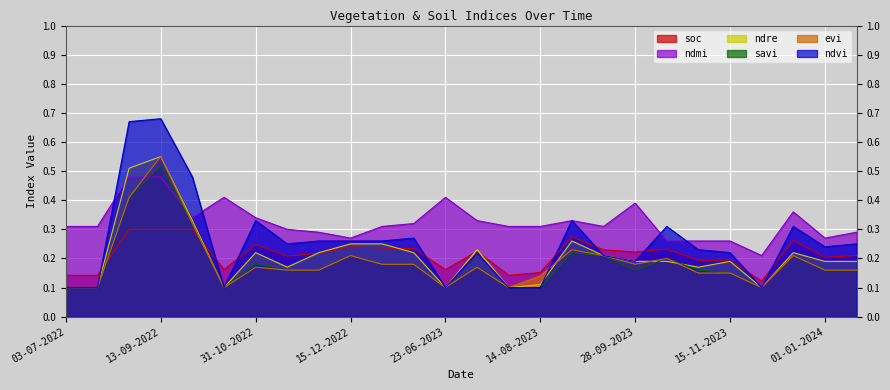

Reading right to left, list all the values displayed in this chart.

soc: 0.2	0.2	0.3	0.1	0.2	0.2	0.2	0.2	0.2	0.3	0.2	0.1	0.2	0.2	0.2	0.2	0.2	0.2	0.2	0.2	0.2	0.3	0.3	0.3	0.1	0.1
ndvi: 0.2	0.2	0.3	0.1	0.2	0.2	0.3	0.2	0.2	0.3	0.1	0.1	0.2	0.1	0.3	0.3	0.3	0.3	0.2	0.3	0.1	0.5	0.7	0.7	0.1	0.1
ndmi: 0.3	0.3	0.4	0.2	0.3	0.3	0.3	0.4	0.3	0.3	0.3	0.3	0.3	0.4	0.3	0.3	0.3	0.3	0.3	0.3	0.4	0.3	0.5	0.5	0.3	0.3
evi: 0.2	0.2	0.2	0.1	0.1	0.1	0.2	0.2	0.2	0.2	0.1	0.1	0.2	0.1	0.2	0.2	0.2	0.2	0.2	0.2	0.1	0.3	0.6	0.4	0.1	0.1
ndre: 0.2	0.2	0.2	0.1	0.2	0.2	0.2	0.2	0.2	0.3	0.1	0.1	0.2	0.1	0.2	0.2	0.2	0.2	0.2	0.2	0.1	0.3	0.6	0.5	0.1	0.1
savi: 0.2	0.2	0.2	0.1	0.1	0.2	0.2	0.2	0.2	0.2	0.1	0.1	0.2	0.1	0.2	0.2	0.2	0.2	0.2	0.2	0.1	0.3	0.5	0.4	0.1	0.1